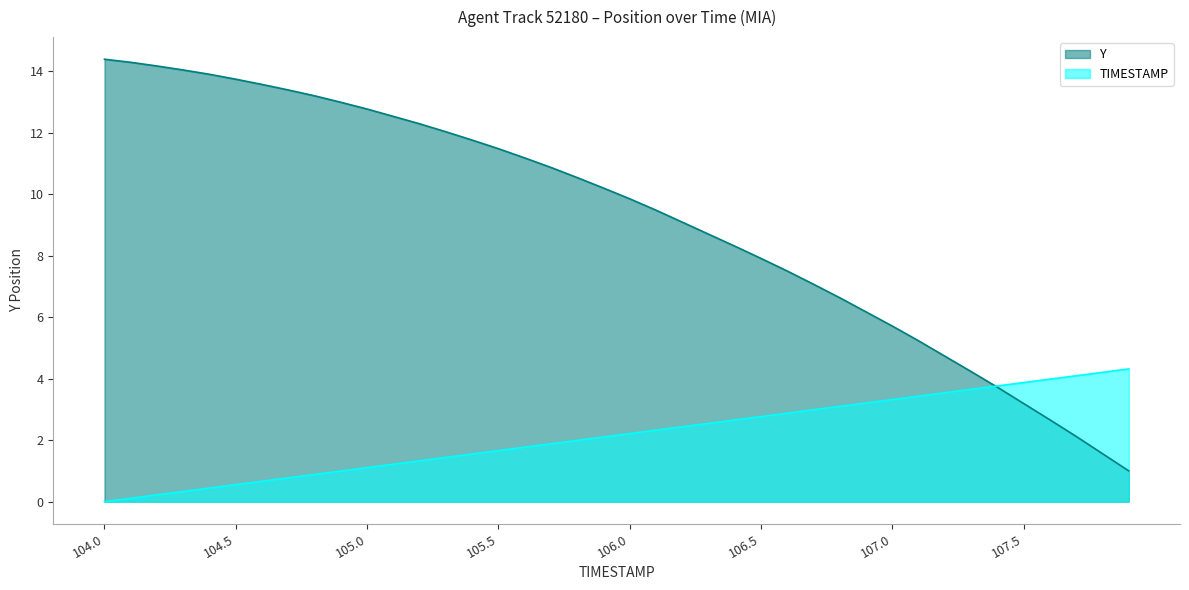

Reading left to right, what are all the values shown in this chart?

TIMESTAMP: 104.0=0.0	104.1=0.1	104.2=0.2	104.3=0.3	104.4=0.4	104.5=0.6	104.6=0.7	104.7=0.8	104.8=0.9	104.9=1.0	105.0=1.1	105.1=1.2	105.2=1.3	105.3=1.4	105.4=1.5	105.5=1.7	105.6=1.8	105.7=1.9	105.8=2.0	105.9=2.1	106.0=2.2	106.1=2.3	106.2=2.4	106.3=2.5	106.4=2.7	106.5=2.8	106.6=2.9	106.7=3.0	106.8=3.1	106.9=3.2	107.0=3.3	107.1=3.4	107.2=3.5	107.3=3.7	107.4=3.8	107.5=3.9	107.6=4.0	107.7=4.1	107.8=4.2	107.9=4.3
Y: 104.0=14.4	104.1=14.3	104.2=14.2	104.3=14.0	104.4=13.9	104.5=13.7	104.6=13.6	104.7=13.4	104.8=13.2	104.9=13.0	105.0=12.8	105.1=12.5	105.2=12.3	105.3=12.0	105.4=11.8	105.5=11.5	105.6=11.2	105.7=10.9	105.8=10.5	105.9=10.2	106.0=9.9	106.1=9.5	106.2=9.1	106.3=8.7	106.4=8.3	106.5=7.9	106.6=7.5	106.7=7.1	106.8=6.6	106.9=6.2	107.0=5.7	107.1=5.2	107.2=4.7	107.3=4.2	107.4=3.7	107.5=3.2	107.6=2.7	107.7=2.1	107.8=1.6	107.9=1.0